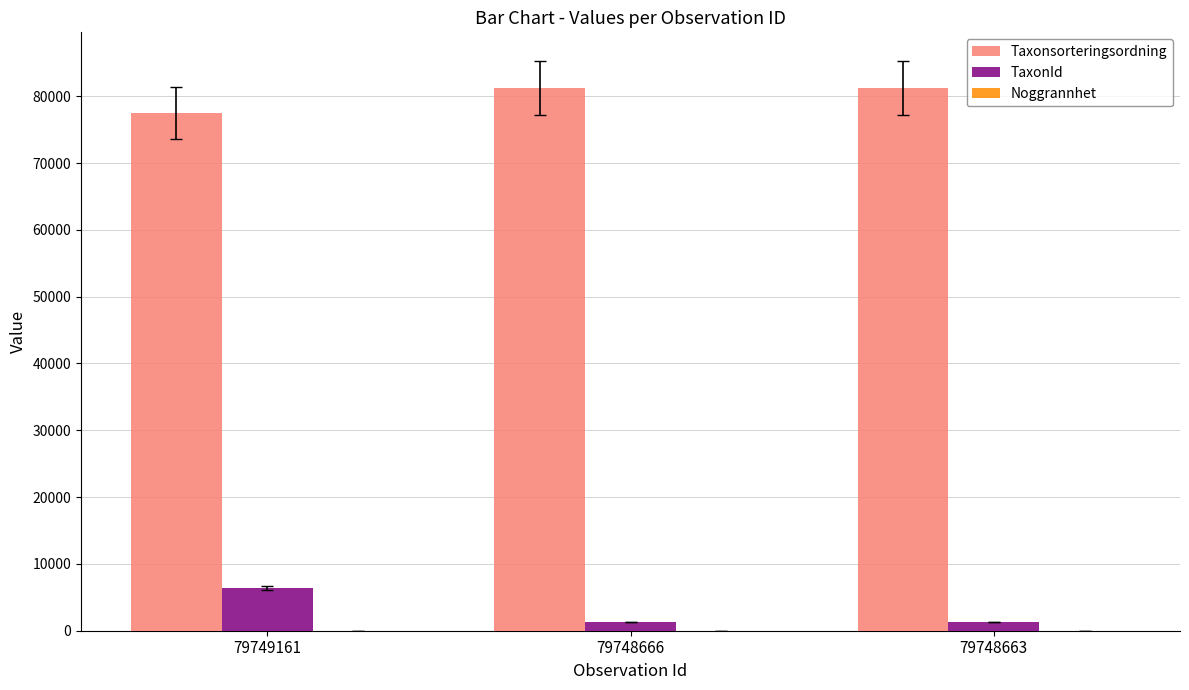

How many series are shown in this chart?

3